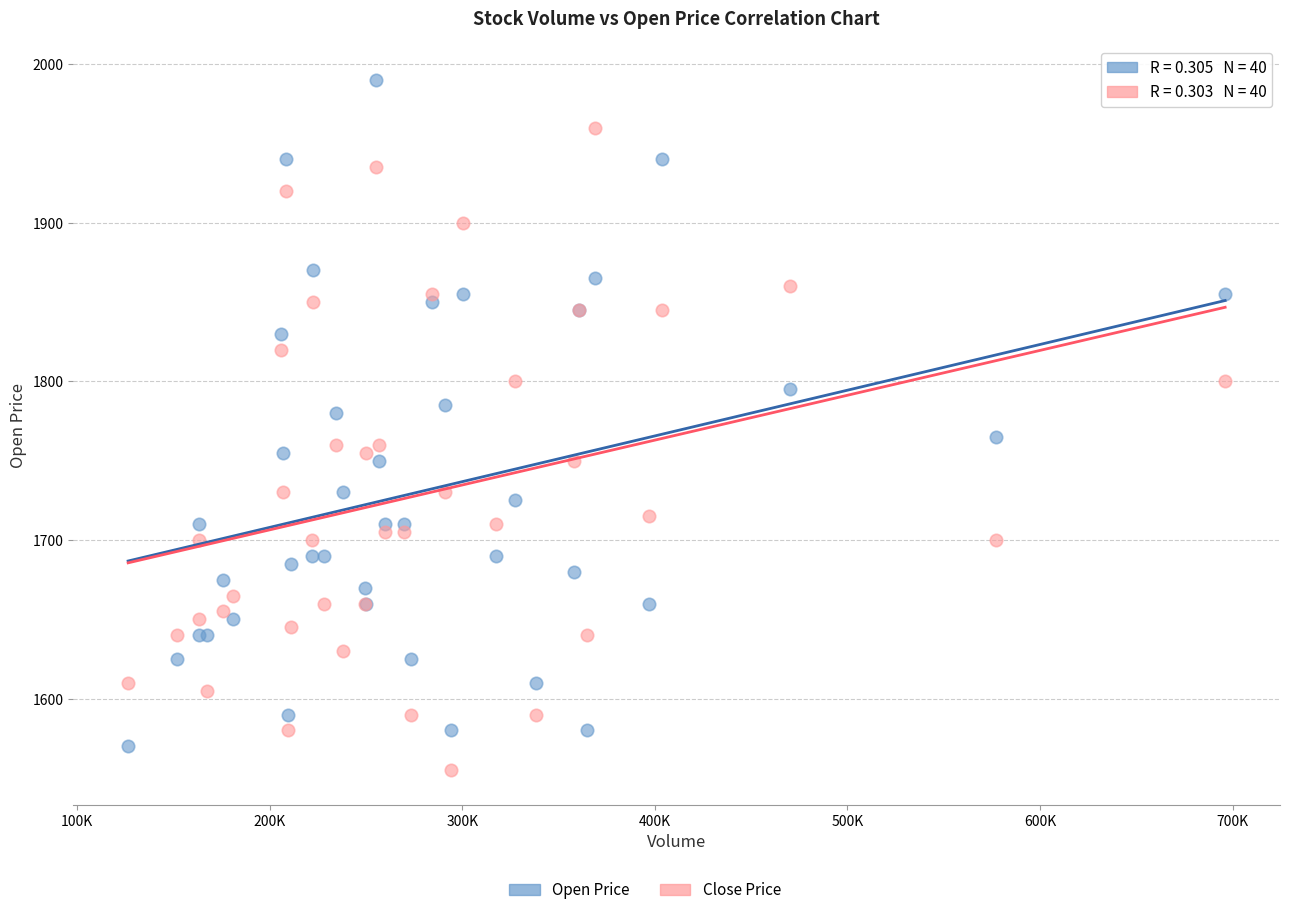

What is the X range (max minus min) for the scatter plot?

569760